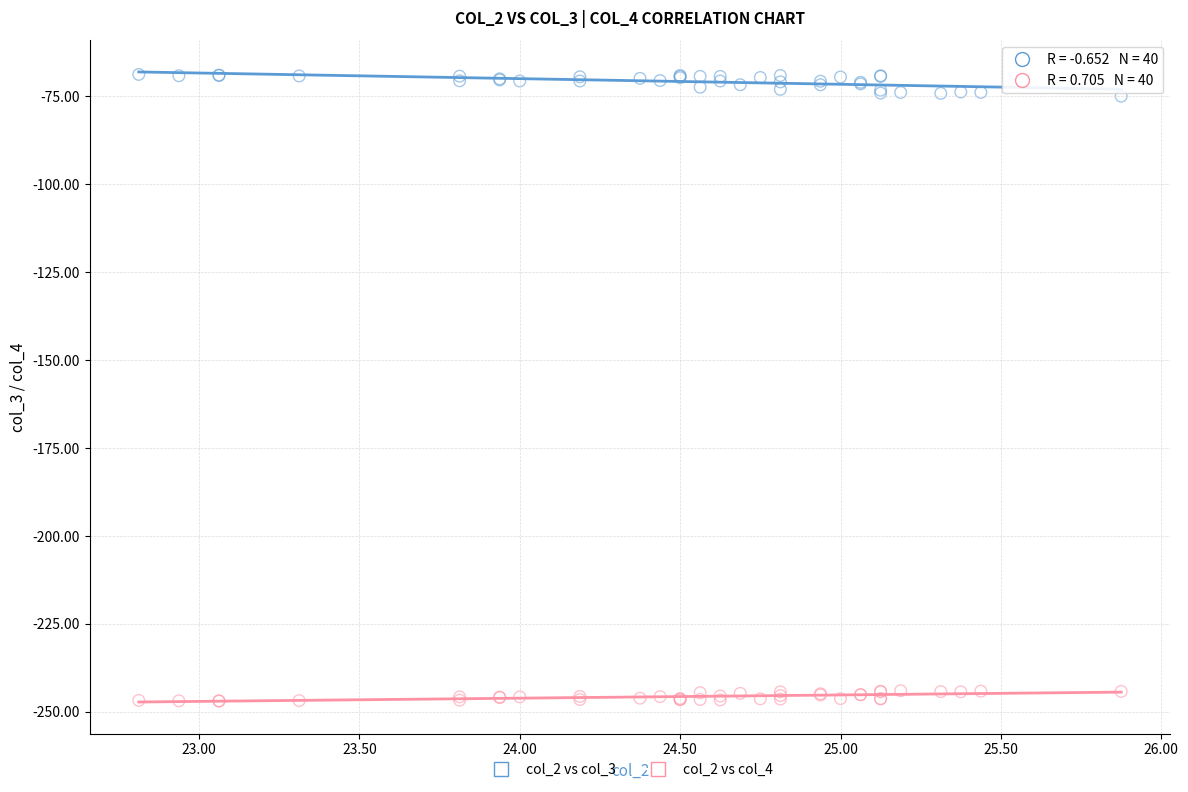

What is the X range (max minus min) for the scatter plot?

3.1